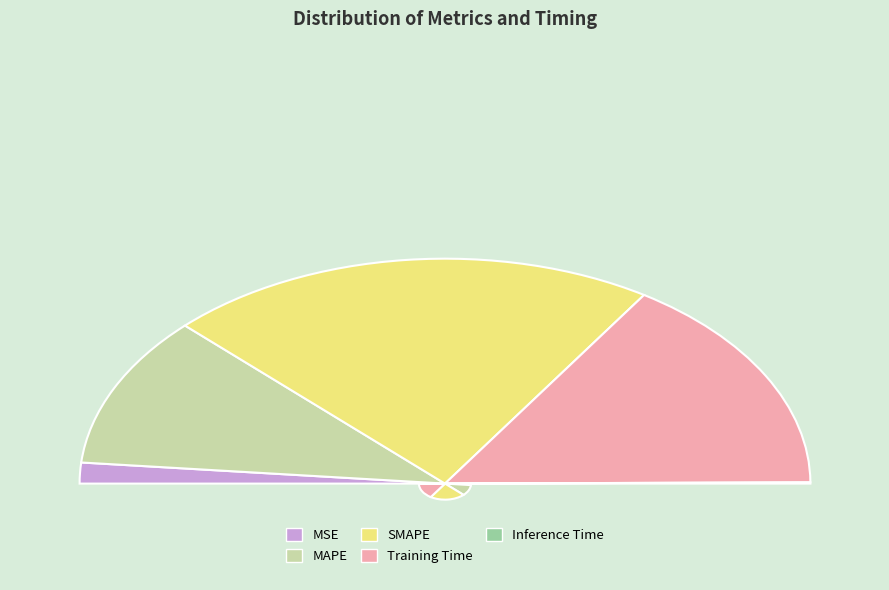

Which category has the biggest portion of the pie?

SMAPE